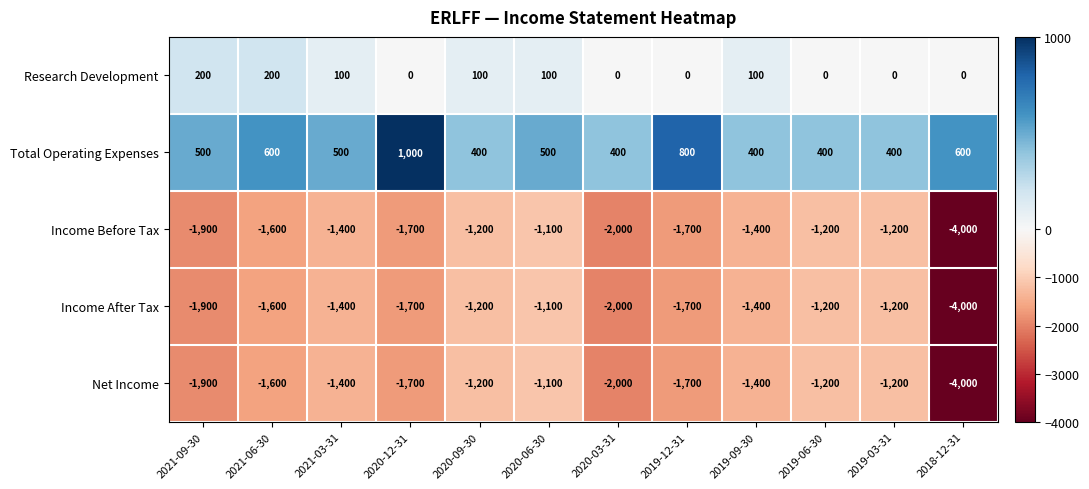

At which category is the sum across all series the highest?

2020-06-30